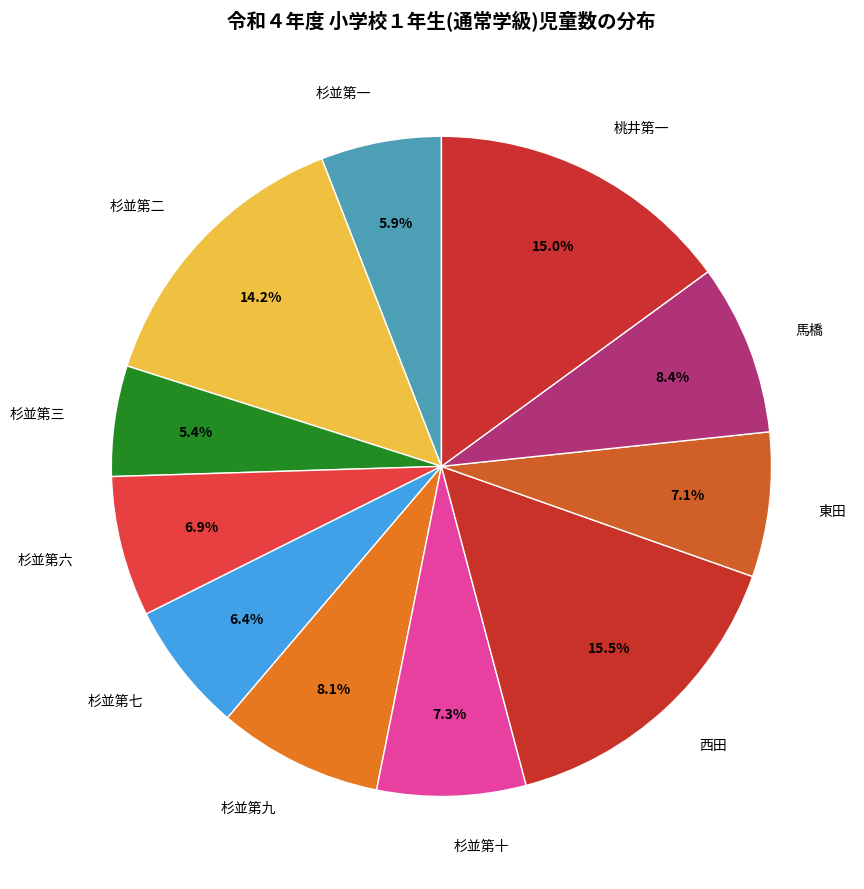

True or false: 杉並第七 accounts for 17% of the total.

False